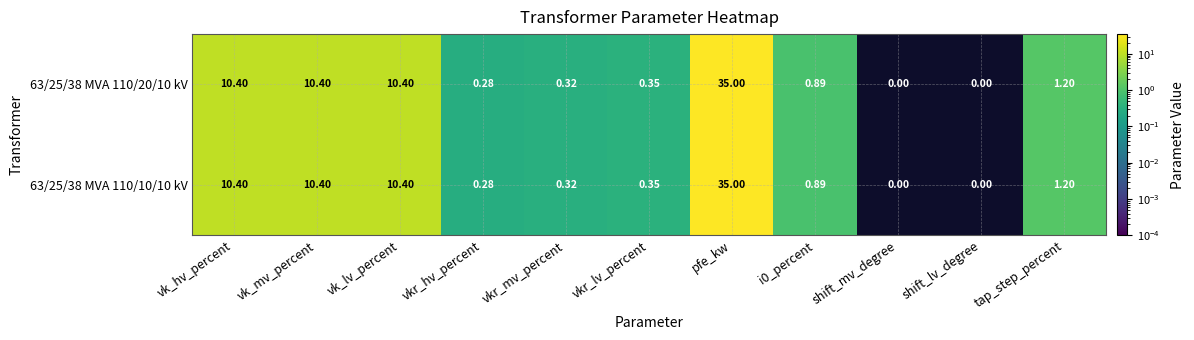

Which category has the highest value in the 63/25/38 MVA 110/20/10 kV series?

pfe_kw